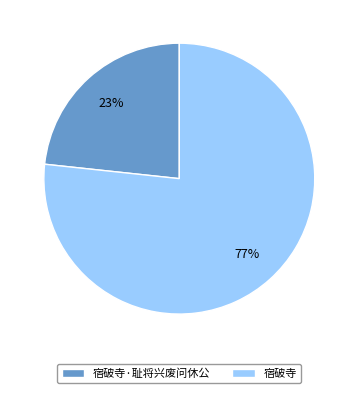

To the nearest percent, what is the combined percentage of 宿破寺 and 宿破寺·耻将兴废问休公?

100%